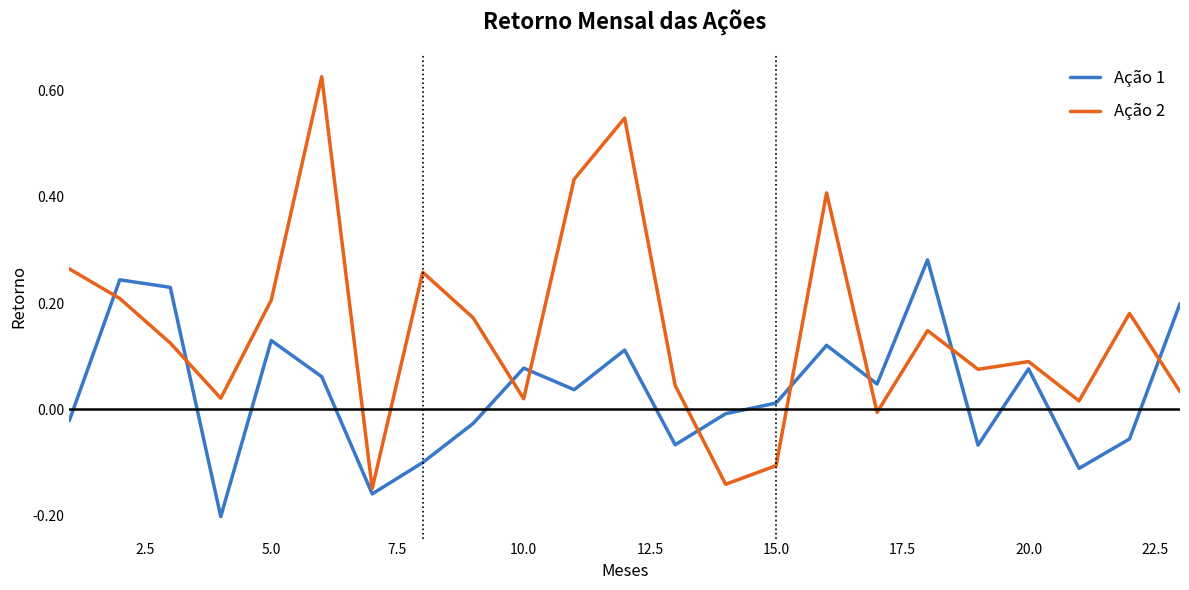

True or false: Ação 2 and Ação 1 intersect in this chart.

True